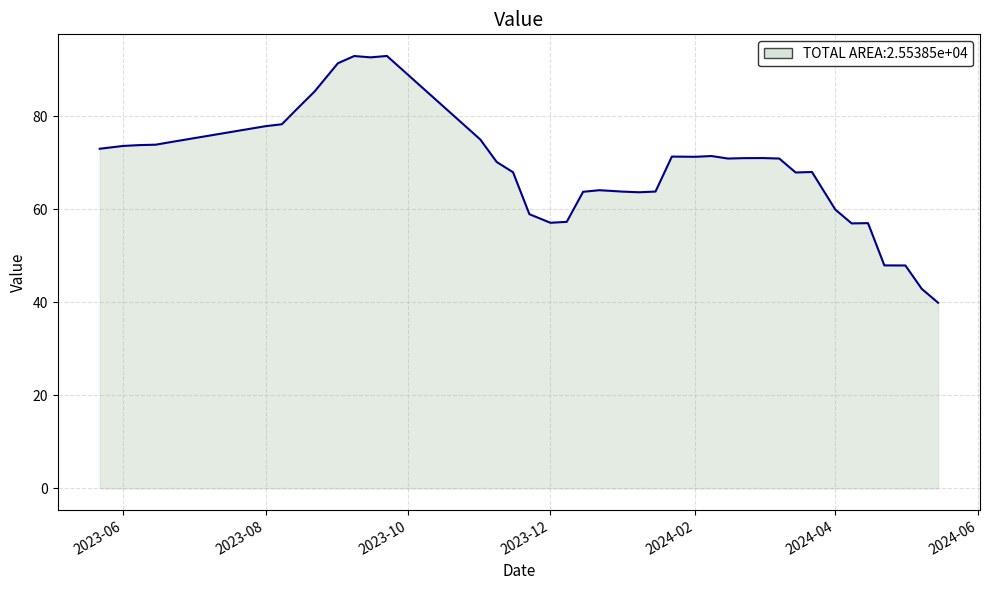

What is the greatest value displayed?

93.0